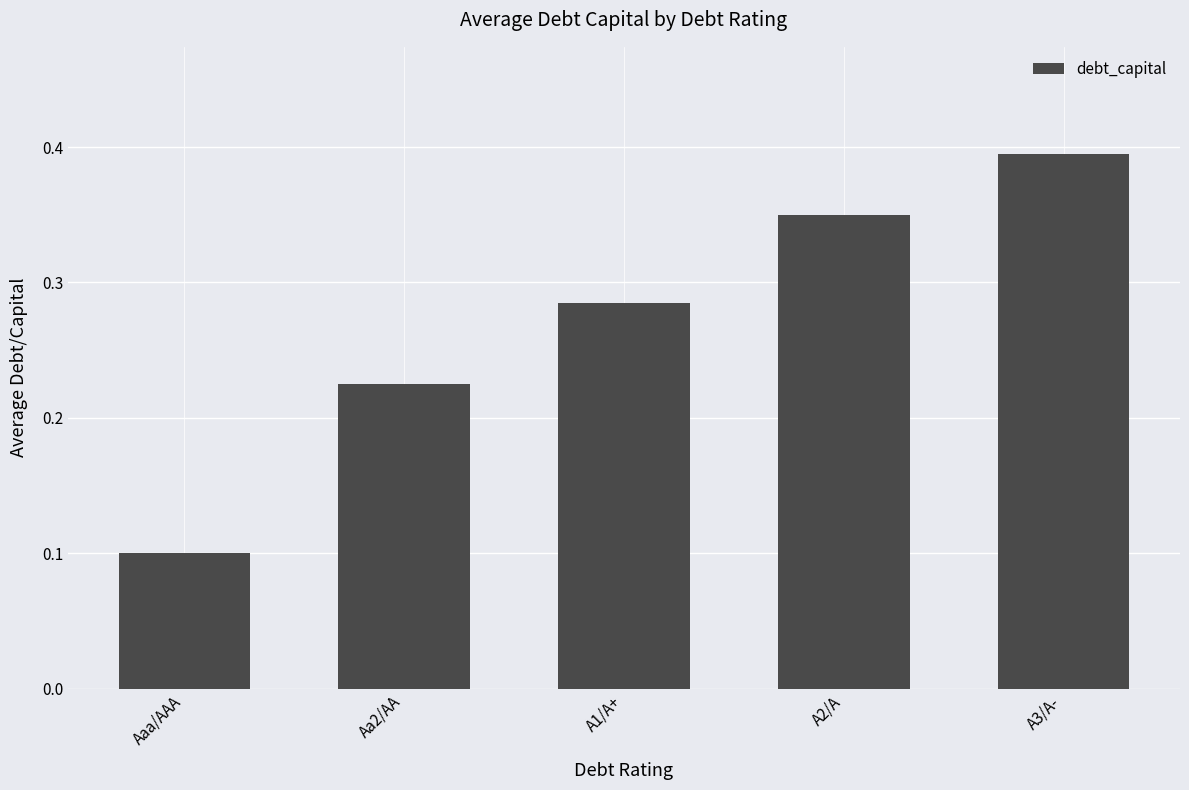

What is the sum of all values?

1.4